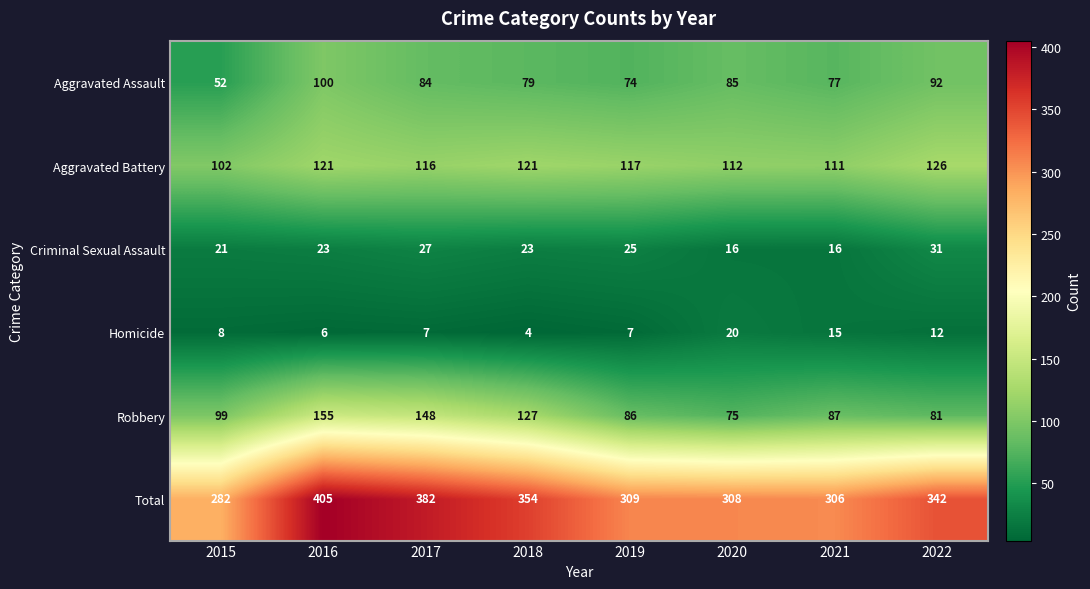

What is the maximum value shown in the chart?

405